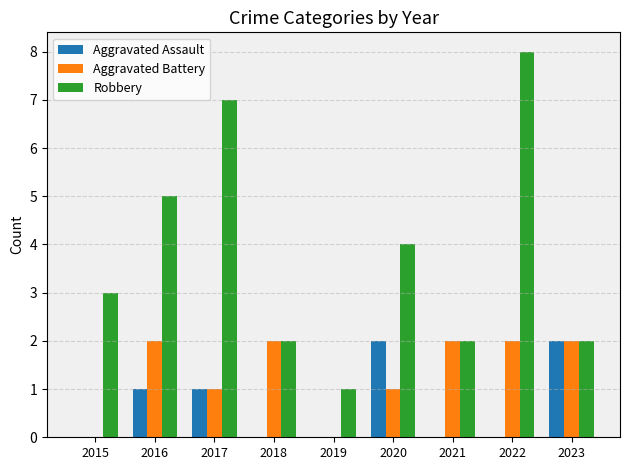

Between 2021 and 2023, which series saw the biggest shift?

Aggravated Assault